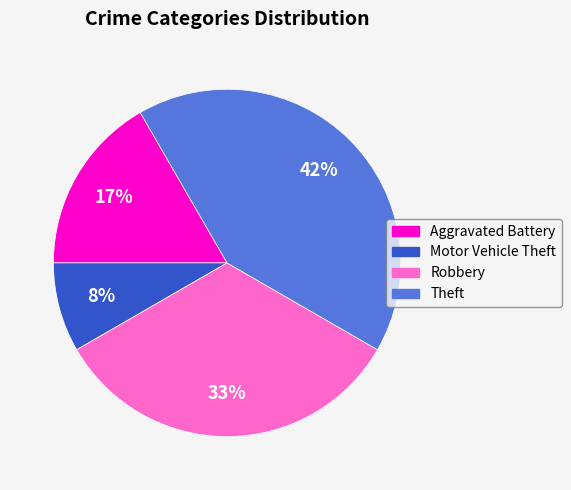

Which has a higher value, Theft or Aggravated Battery?

Theft